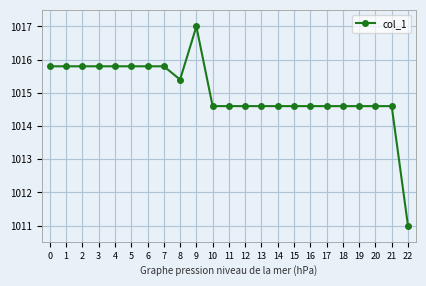

Is it true that the value at 12 is 1014.6?

True